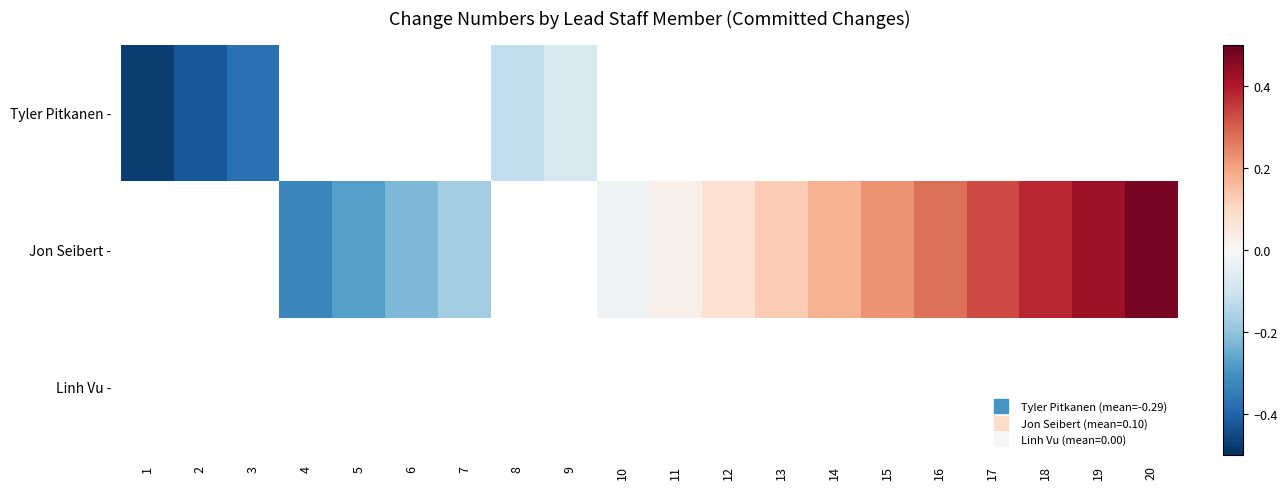

At which label does Tyler Pitkanen - reach its peak?

9